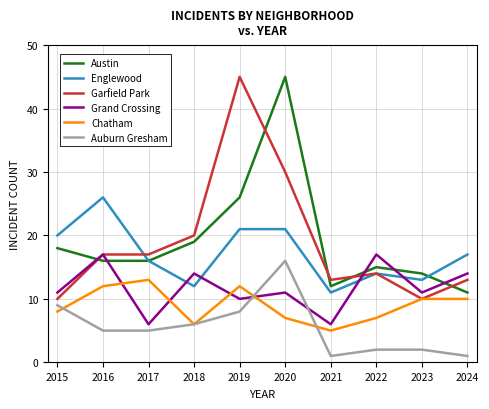

Rank the series at 2020 from highest to lowest value.

Austin, Garfield Park, Englewood, Auburn Gresham, Grand Crossing, Chatham